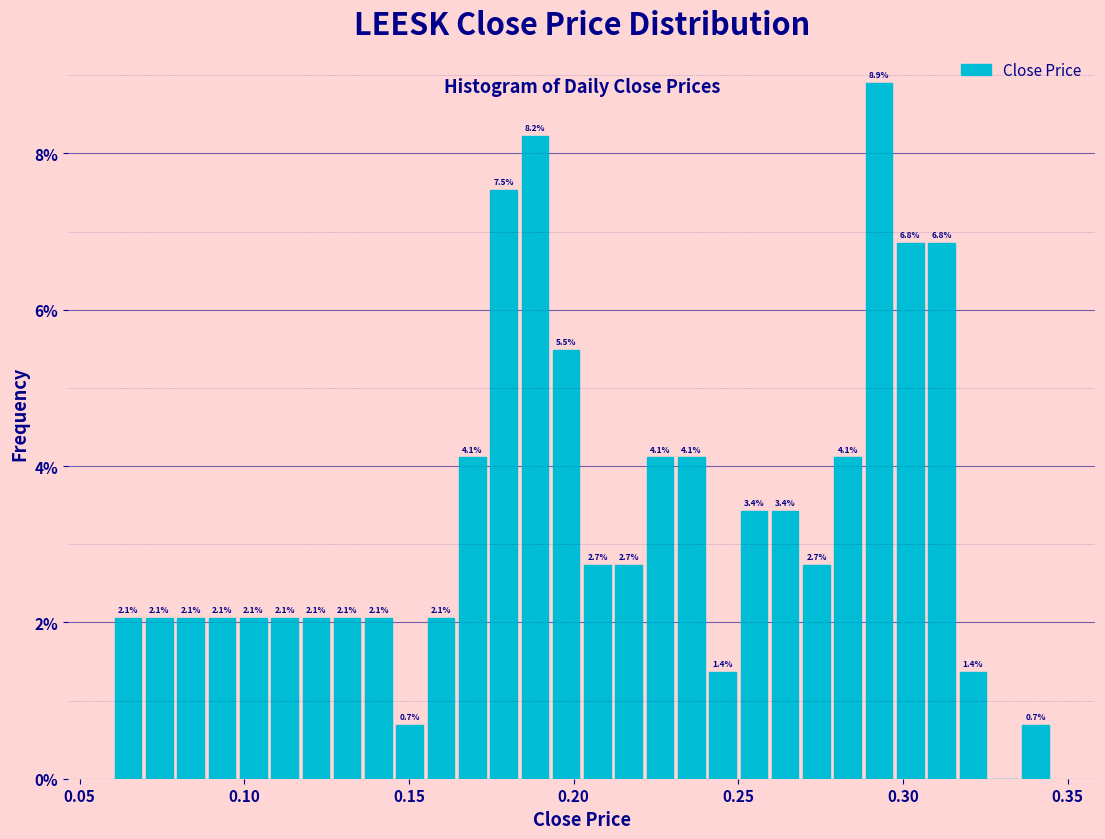

Around what value on the x-axis is the tallest bar? Give the approximate position of its centre, as read against the axis.

0.295